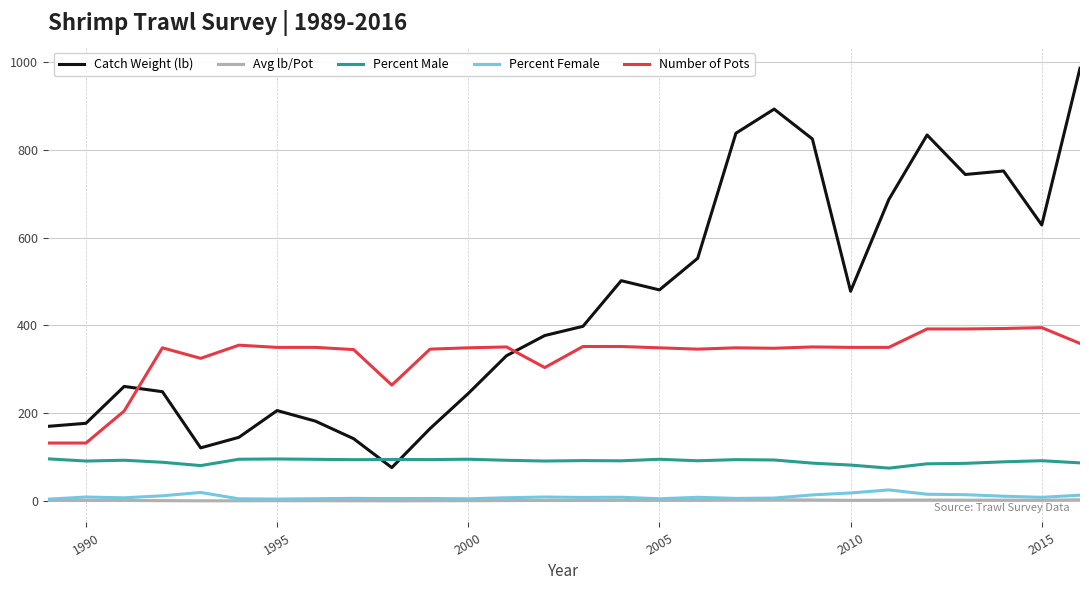

What is the lowest value of the Number of Pots series?

132.0